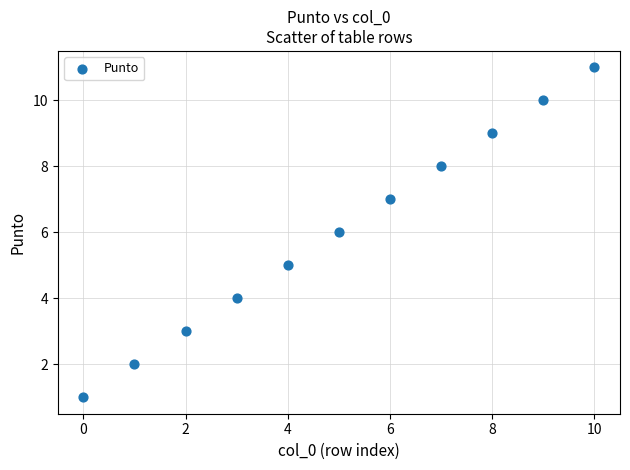

What is the range of Y values (max minus min)?

10